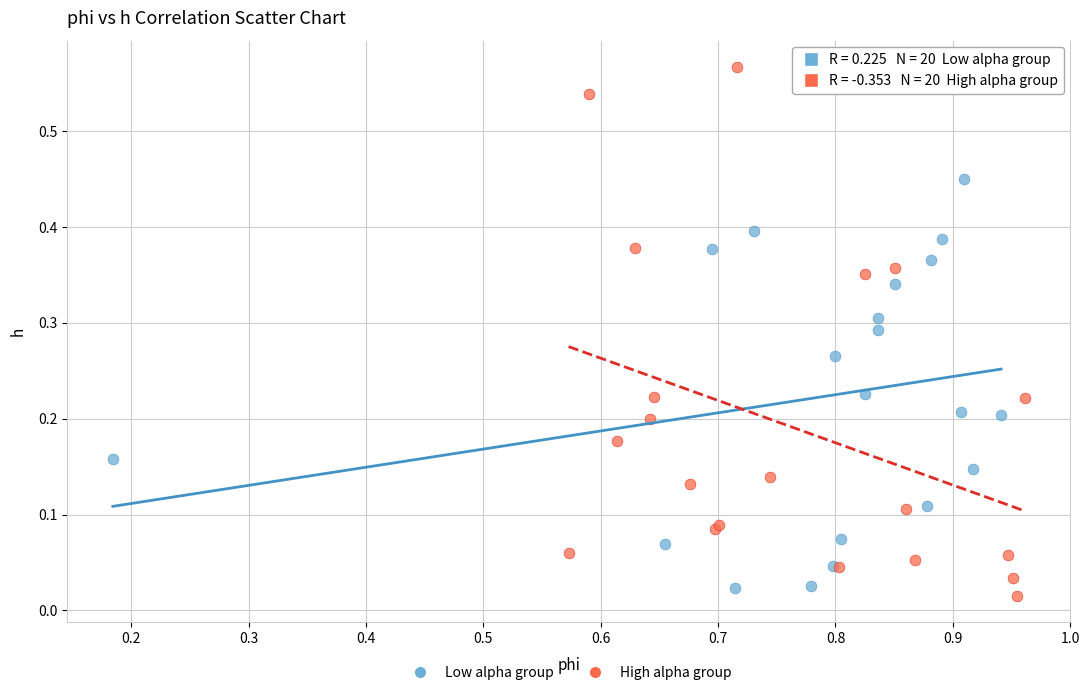

Which series has the widest spread of Y values?

High alpha group